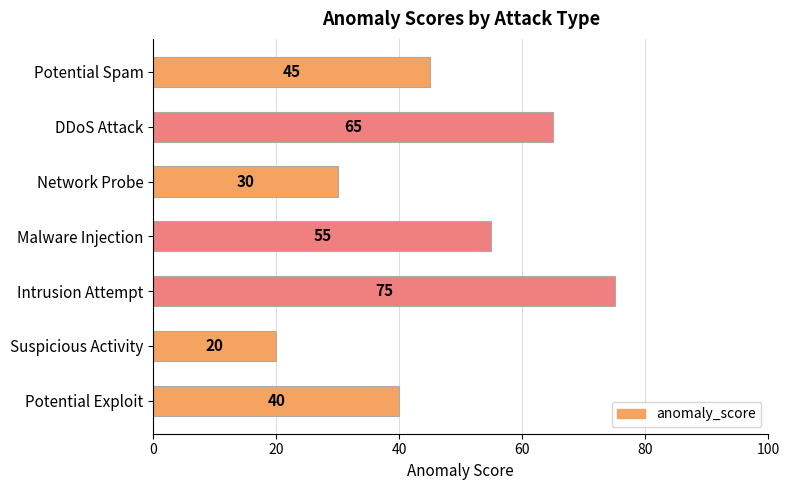

What is the average value?

47